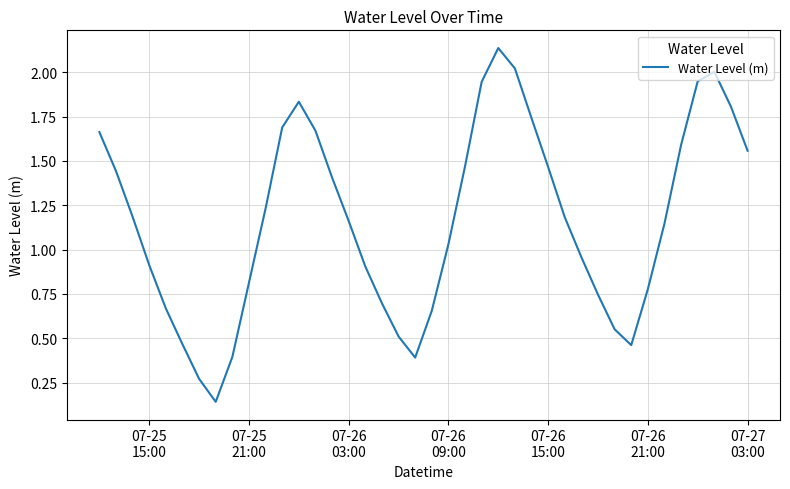

Does the chart have visible grid lines?

Yes